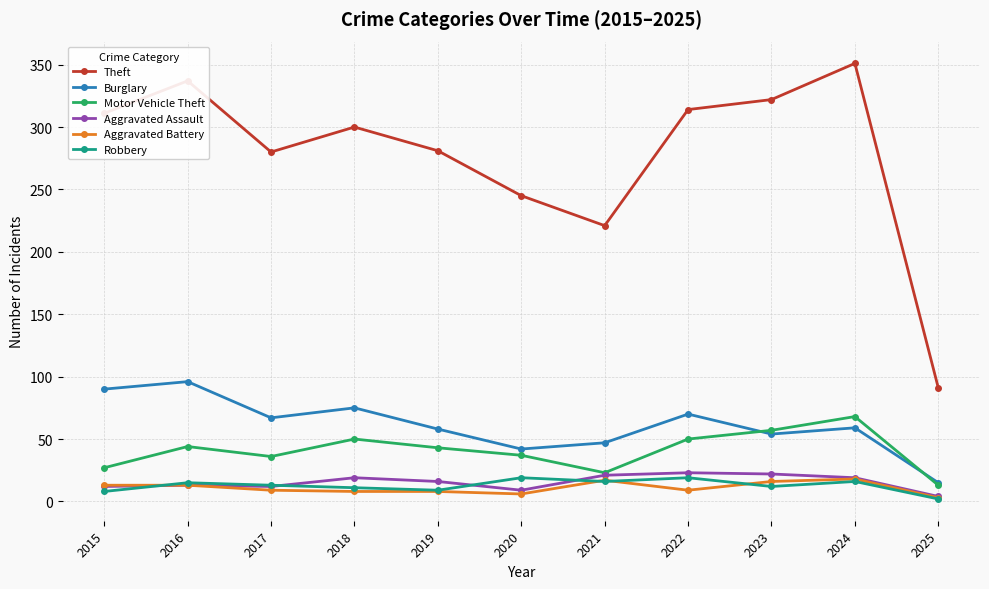

How many values in the Burglary series are below 59?

5